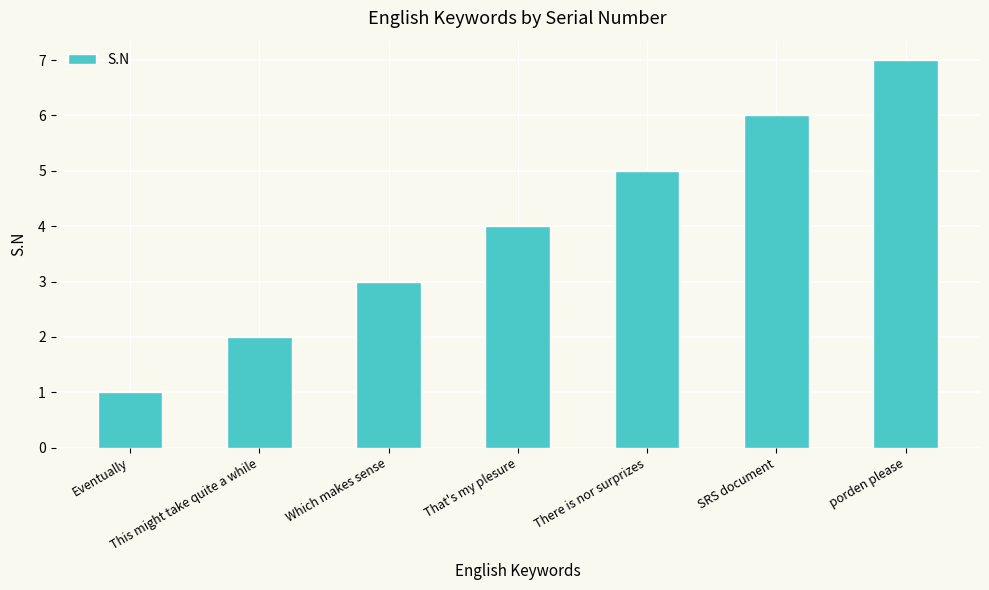

What is the greatest value displayed?

7